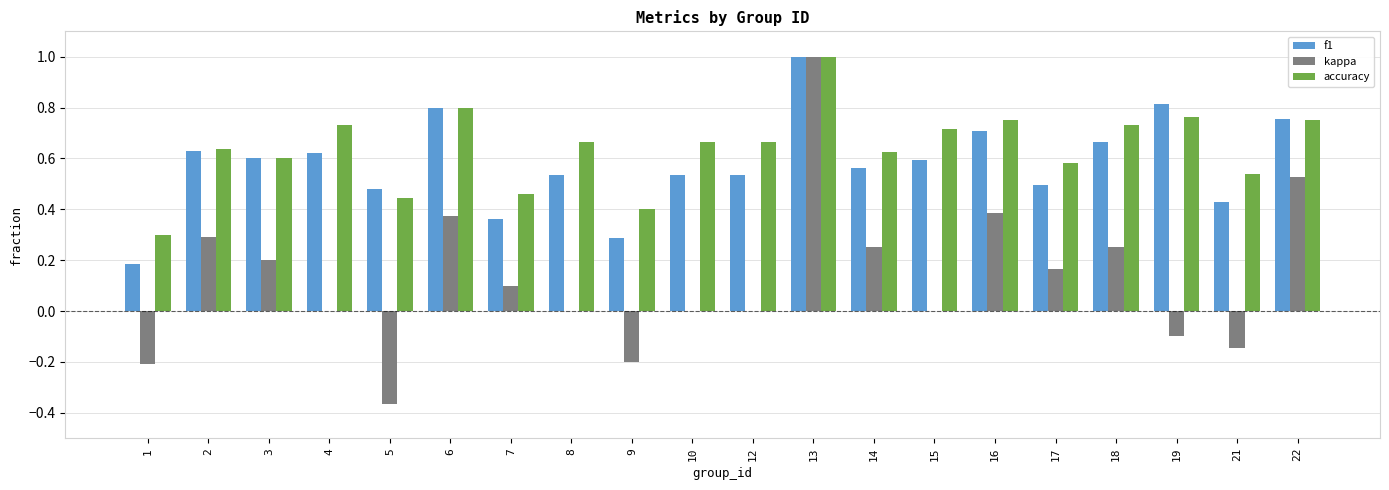

How many groups of bars are there?

20